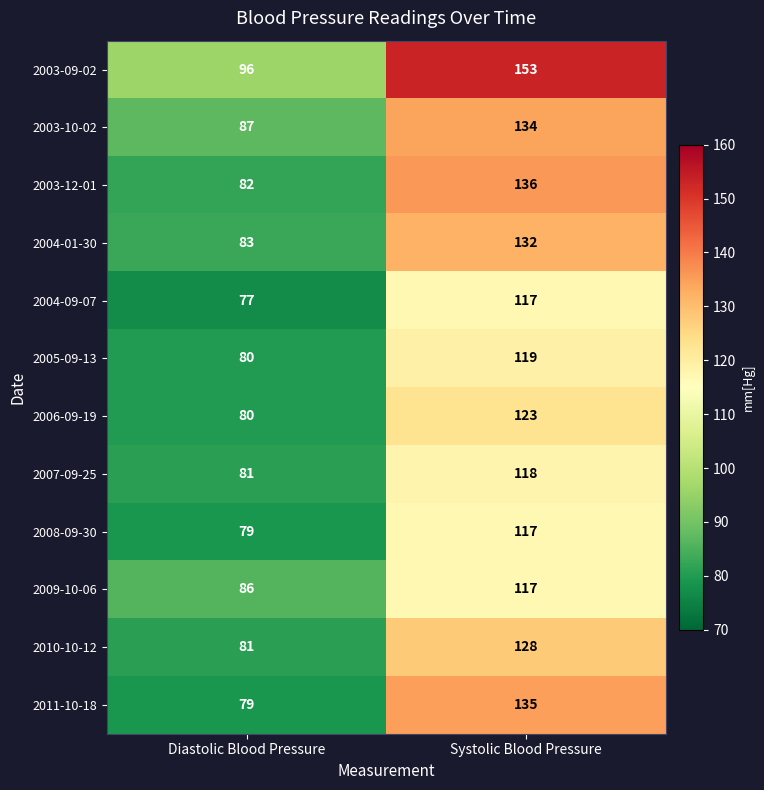

The value of 2003-10-02 at Diastolic Blood Pressure is 55. True or false?

False